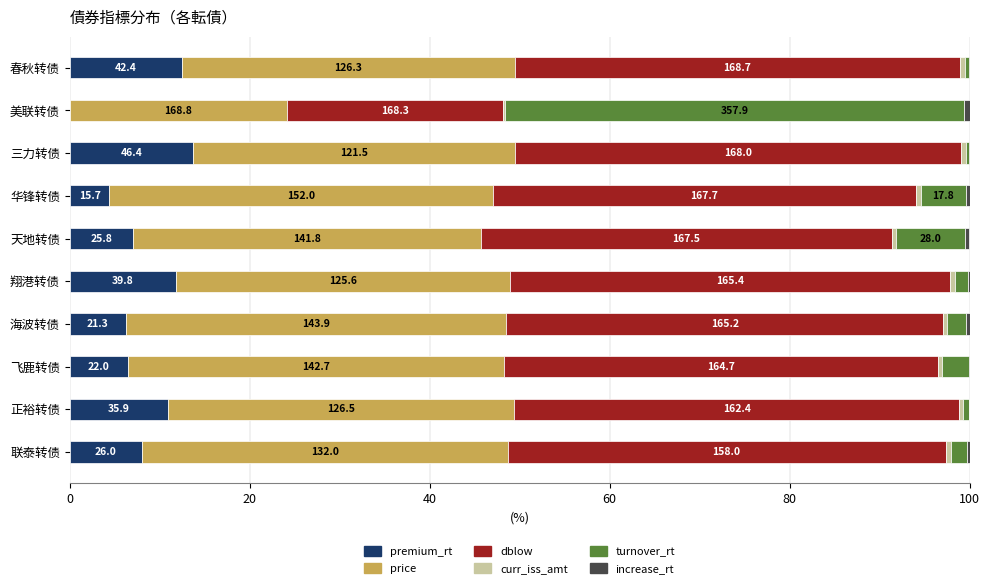

What is the value of the increase_rt bar at the 4th from the left?

0.4